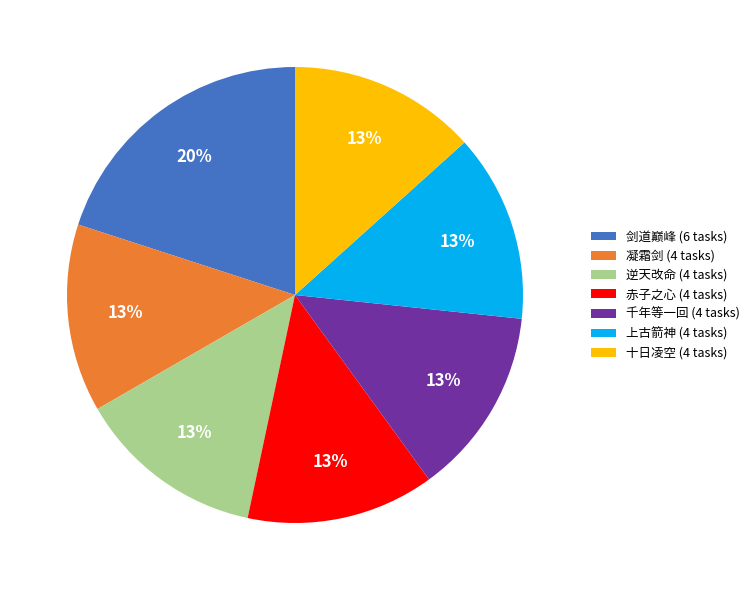

How many slices are in this pie chart?

7